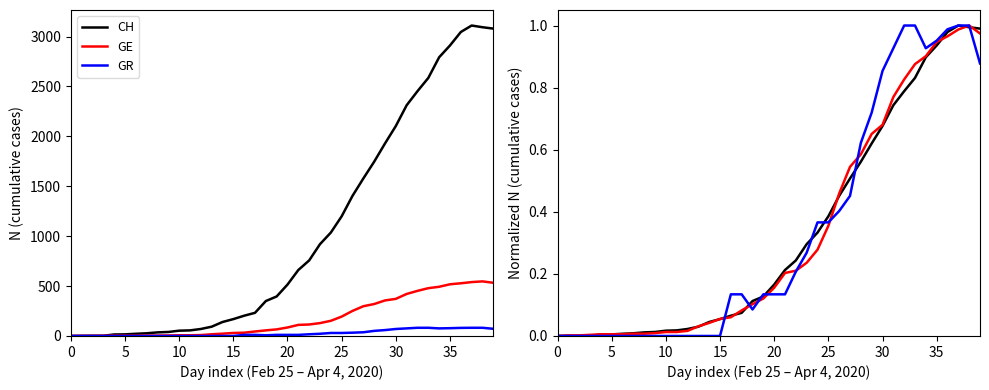

What is the spread (max minus min) of values at 26?

0.1